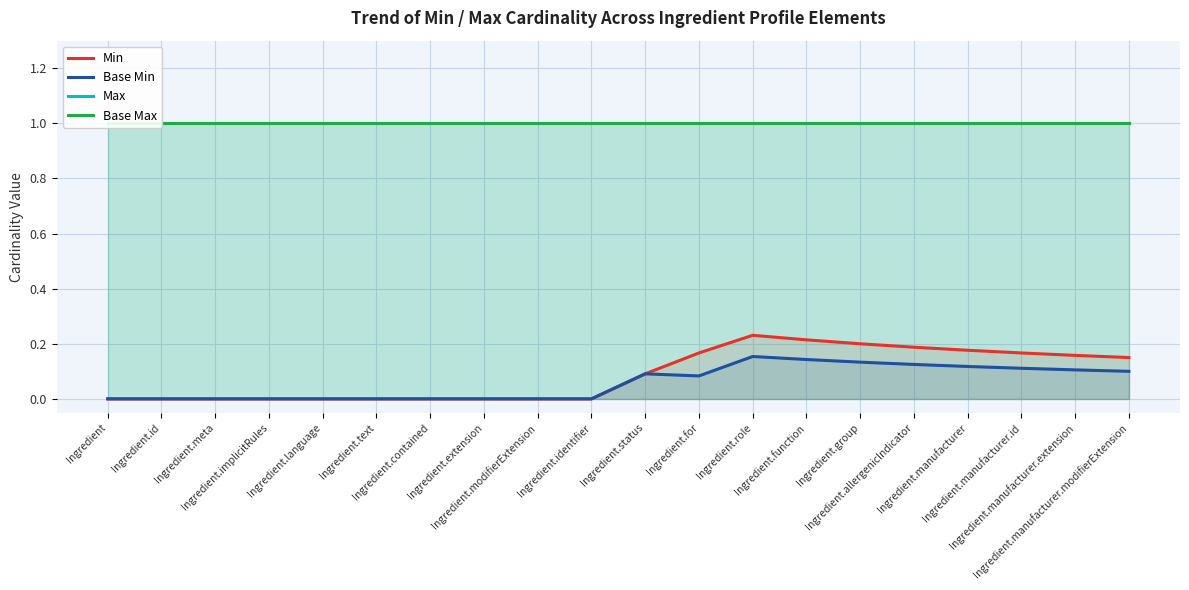

What position from the right is Ingredient.language?

16